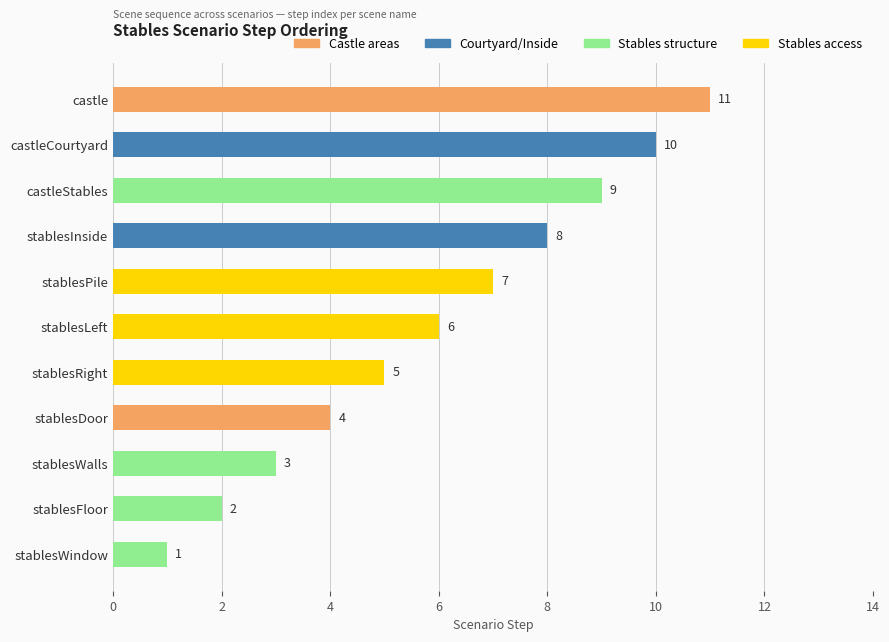

What is the difference between the maximum and minimum values?

10